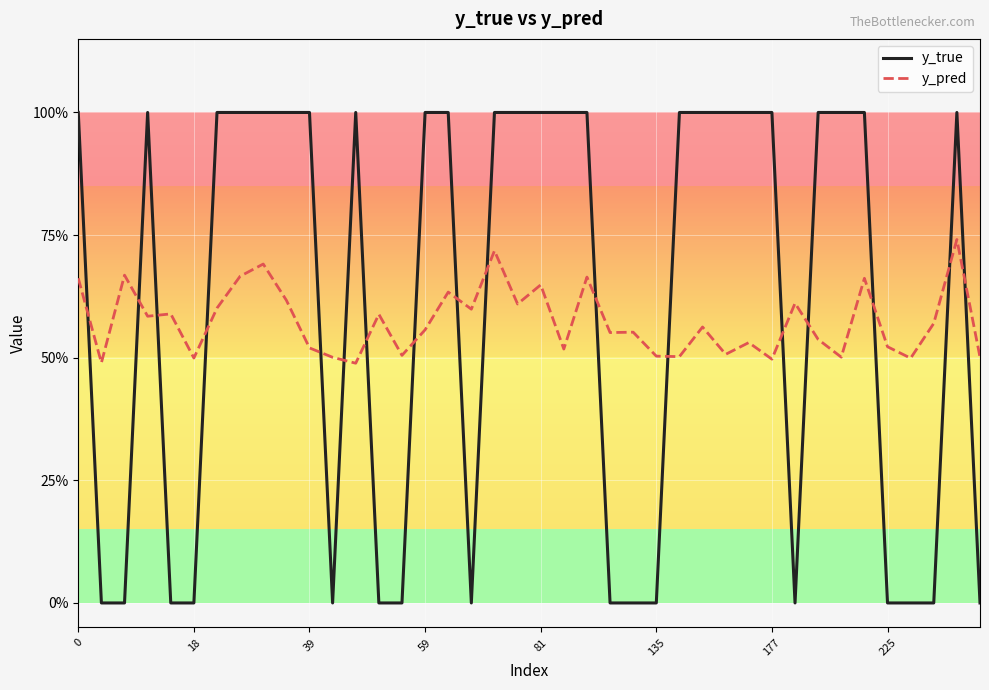

What are all the series names shown in the legend?

y_true, y_pred